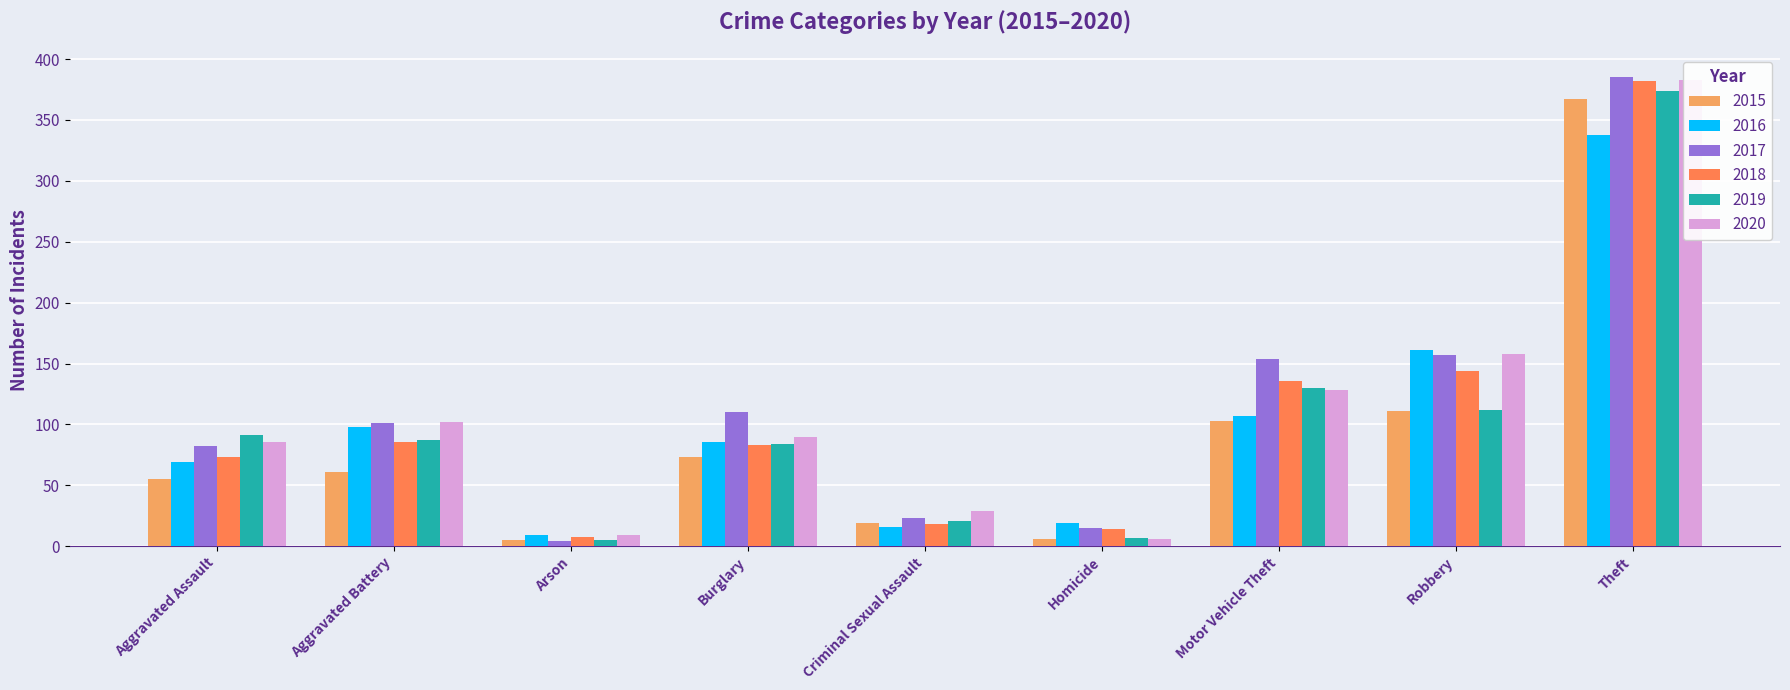

Rank the categories by 2018 value from highest to lowest.

Theft, Robbery, Motor Vehicle Theft, Aggravated Battery, Burglary, Aggravated Assault, Criminal Sexual Assault, Homicide, Arson